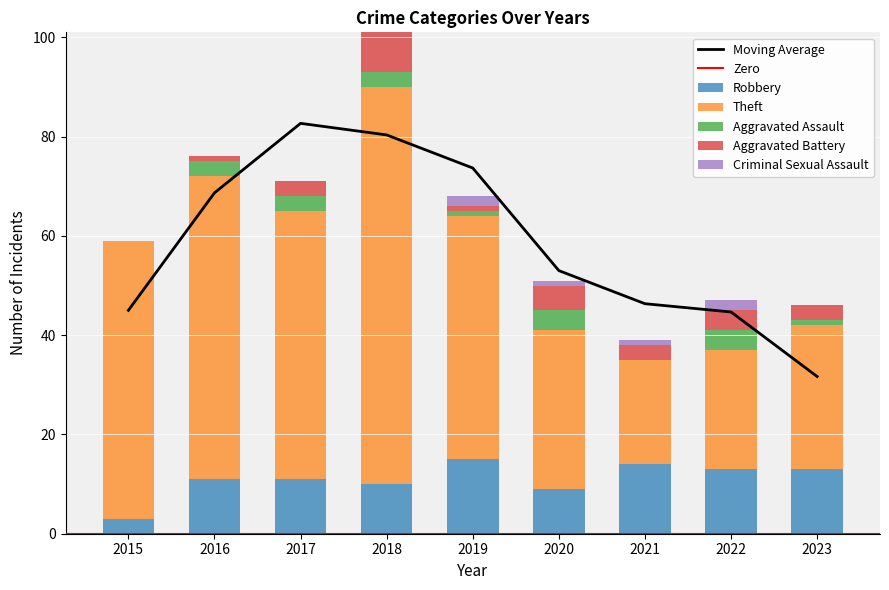

Reading left to right, extract all data points from this chart.

Robbery: 2015=3	2016=11	2017=11	2018=10	2019=15	2020=9	2021=14	2022=13	2023=13
Theft: 2015=56	2016=61	2017=54	2018=80	2019=49	2020=32	2021=21	2022=24	2023=29
Aggravated Assault: 2015=0	2016=3	2017=3	2018=3	2019=1	2020=4	2021=0	2022=4	2023=1
Aggravated Battery: 2015=0	2016=1	2017=3	2018=8	2019=1	2020=5	2021=3	2022=4	2023=3
Criminal Sexual Assault: 2015=0	2016=0	2017=0	2018=0	2019=2	2020=1	2021=1	2022=2	2023=0